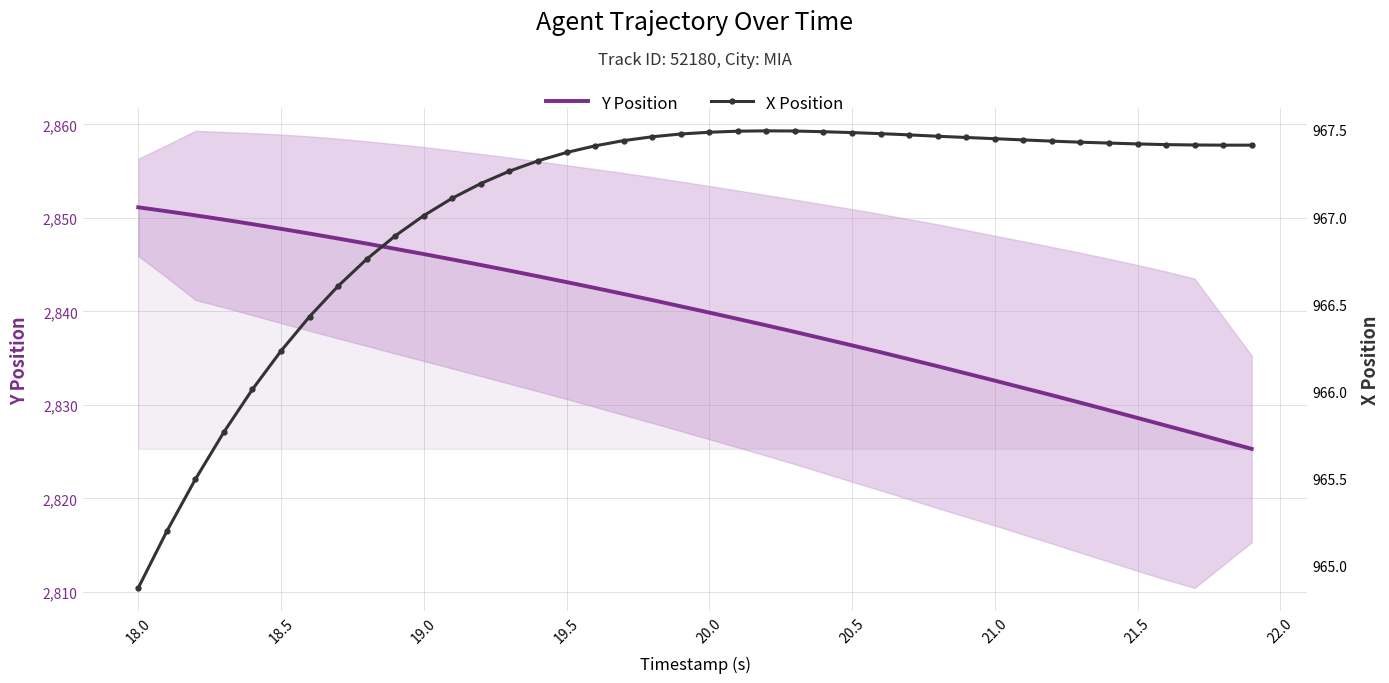

True or false: X Position and Y Position cross at least once.

False